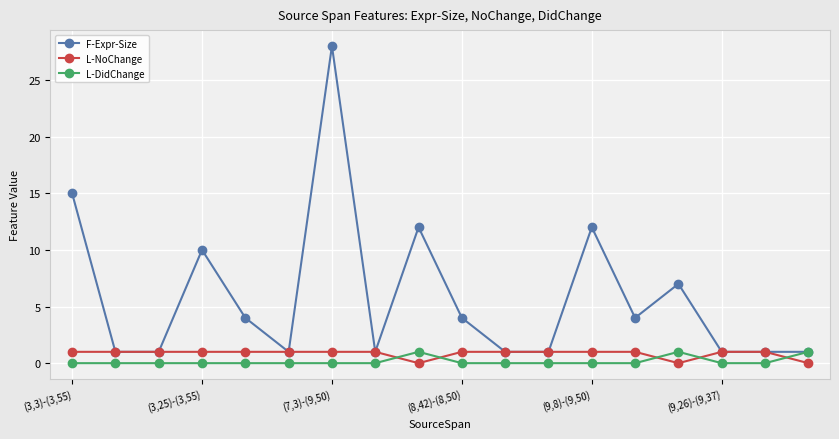

How many distinct data groups are displayed?

3